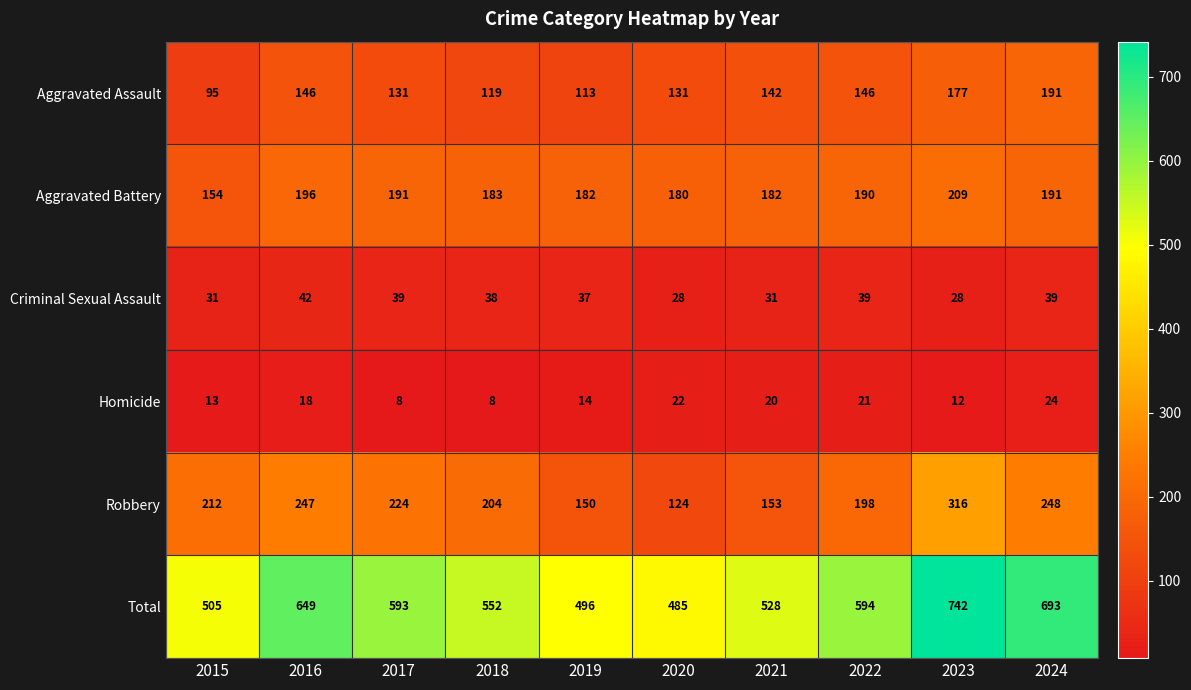

What is the sum of all Aggravated Battery values?

1858